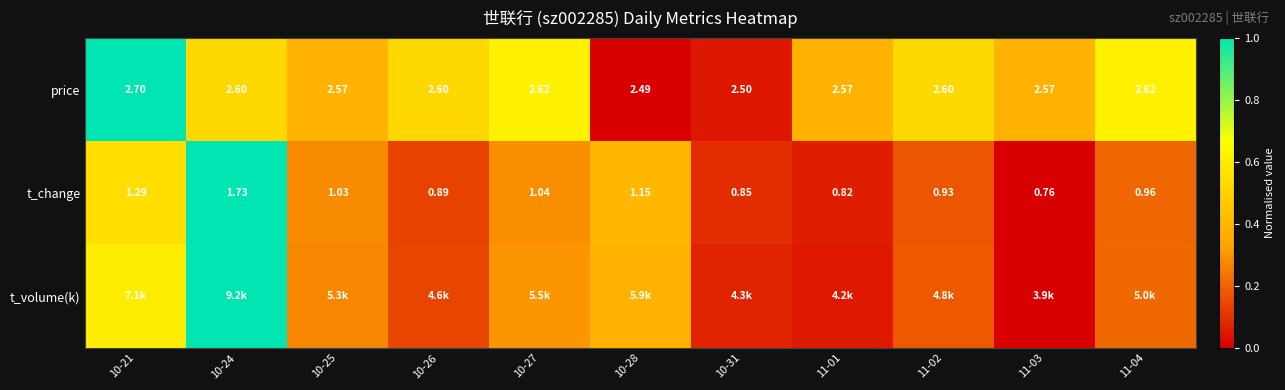

Is it true that t_volume(k) equals 0.4 at 10-28?

True